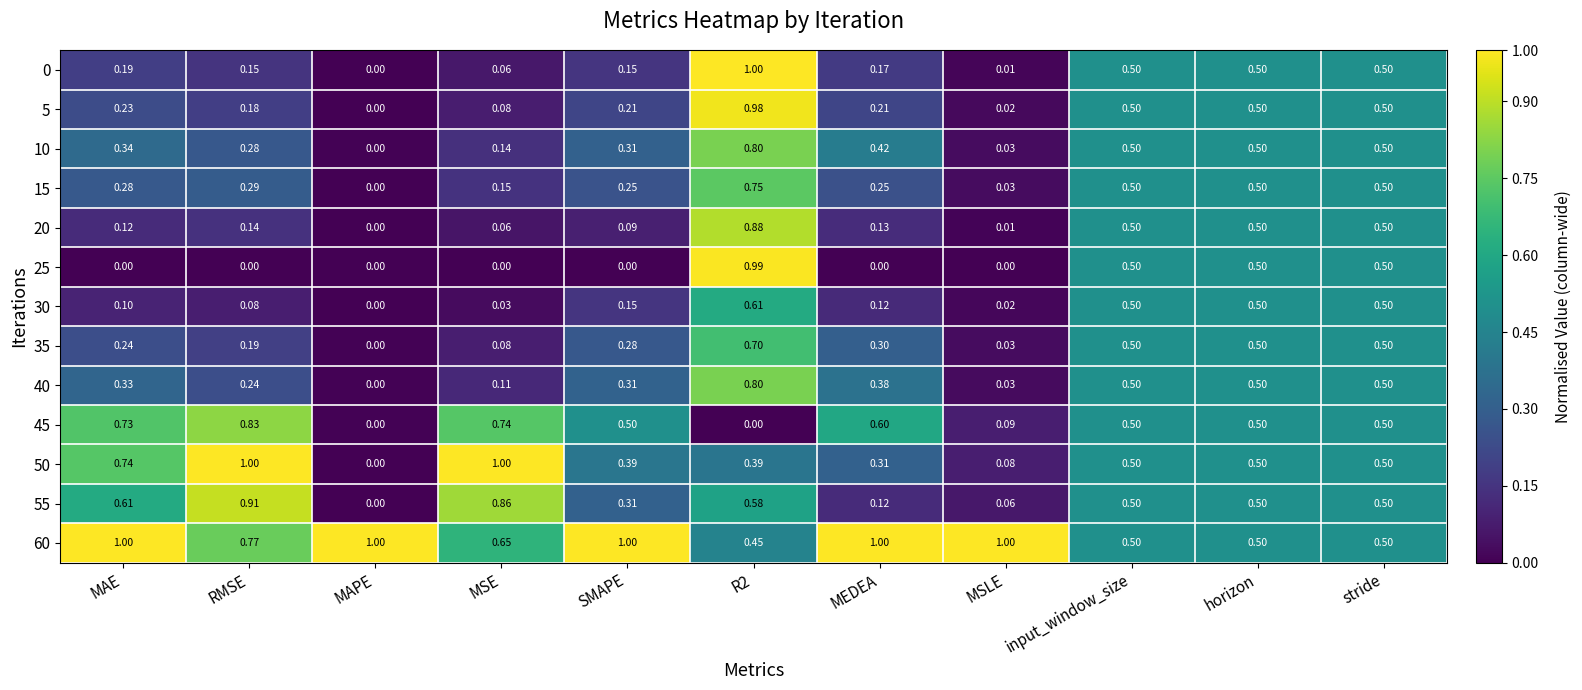

At which label is 0 closest to 0?

MAPE